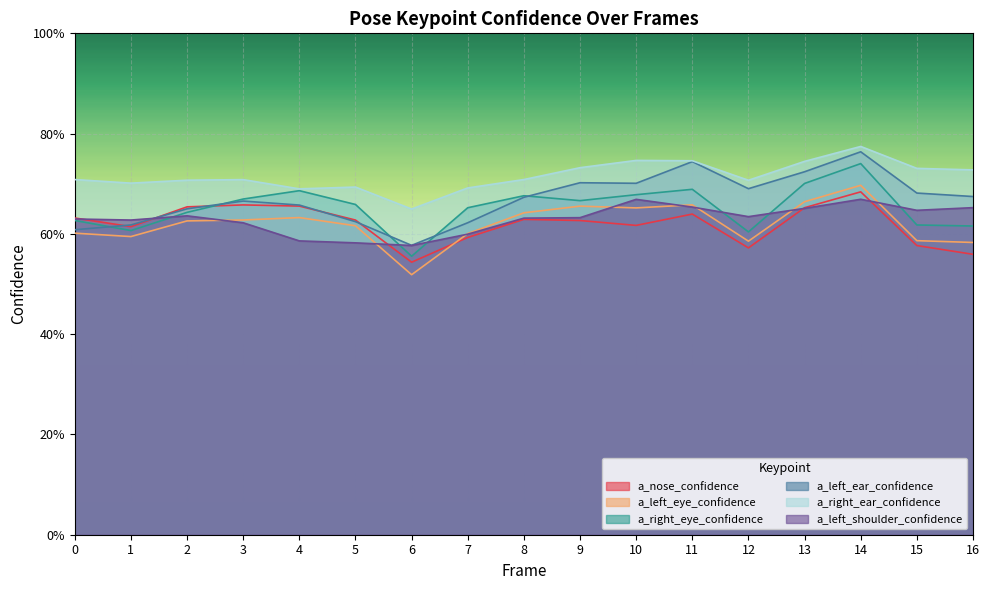

At which category is the sum across all series the highest?

14